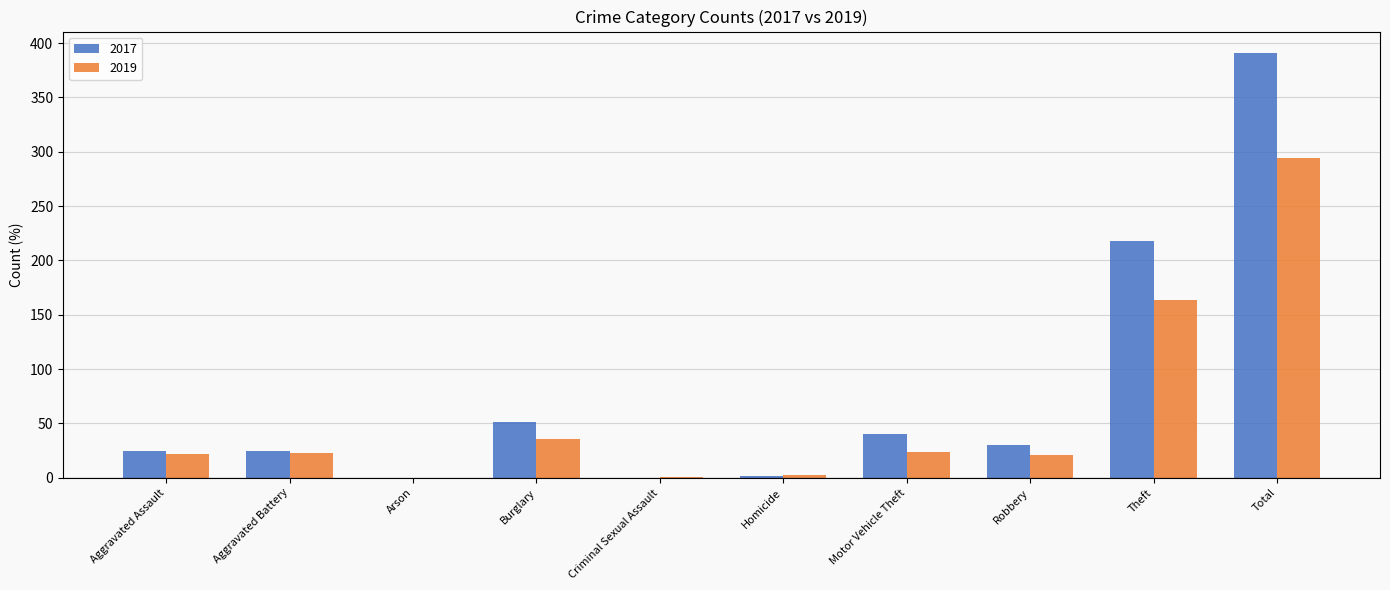

What is the sum of all 2017 values?

782